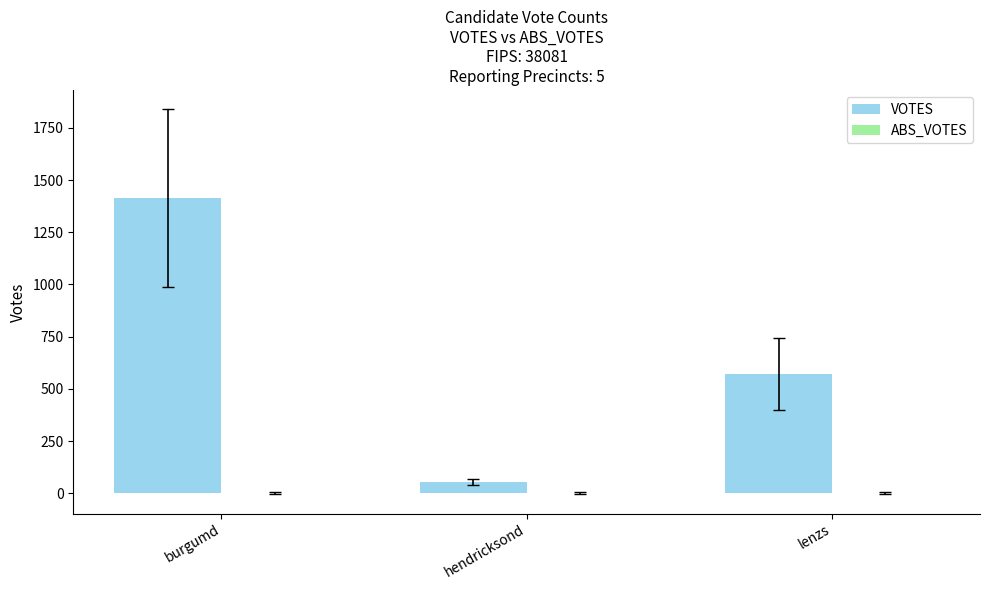

Count the number of data series in this chart.

1